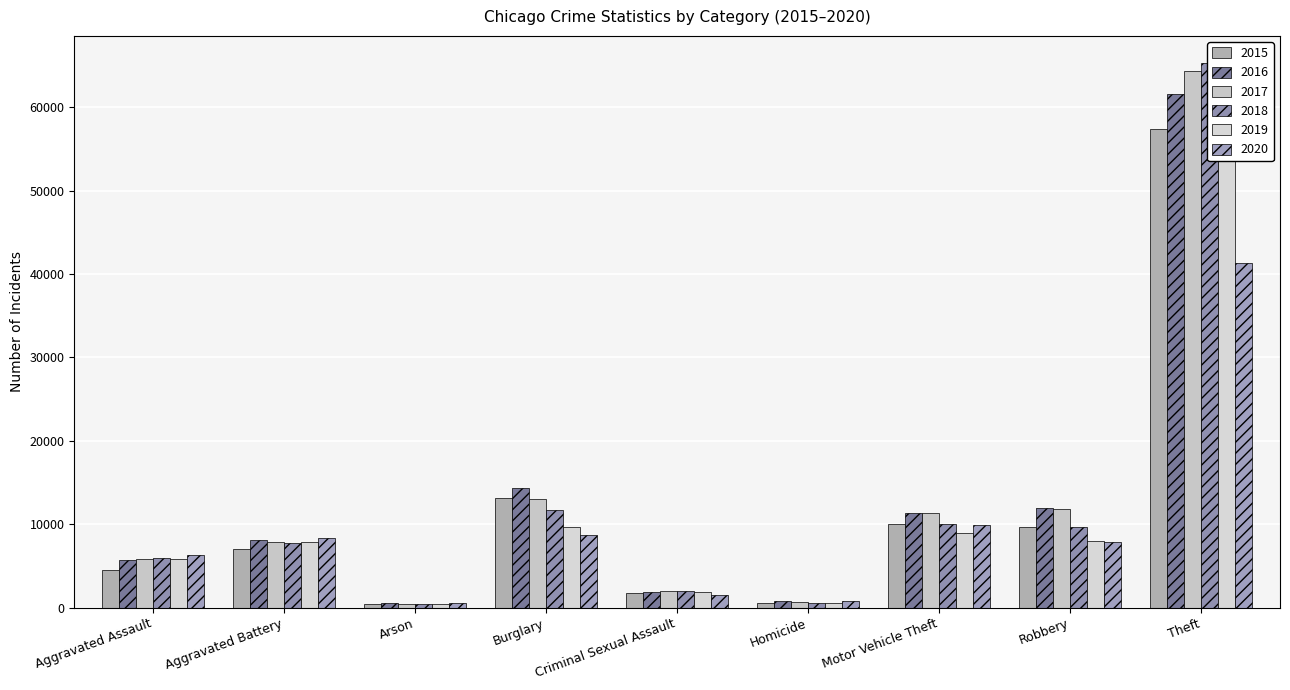

What is the difference between the 2018 values at Burglary and Criminal Sexual Assault?

9711